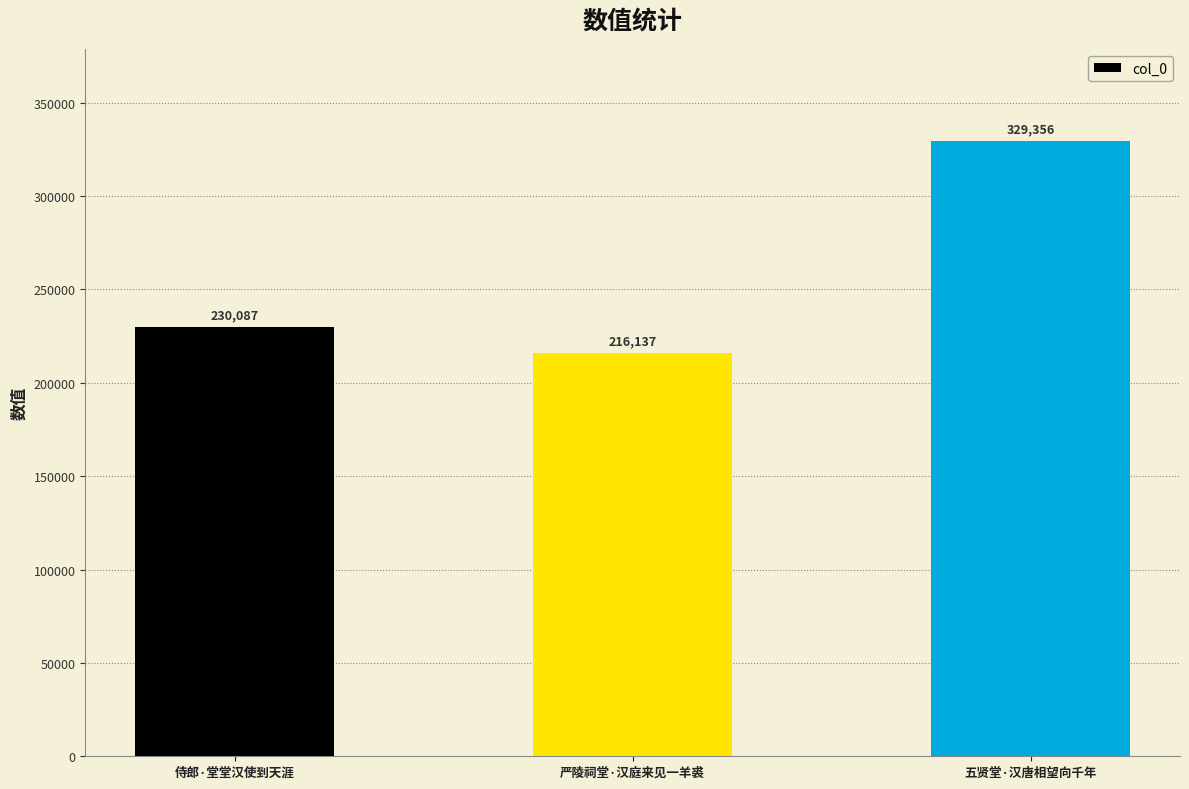

What is the change in value from 严陵祠堂·汉庭来见一羊裘 to 五贤堂·汉唐相望向千年?

+113219